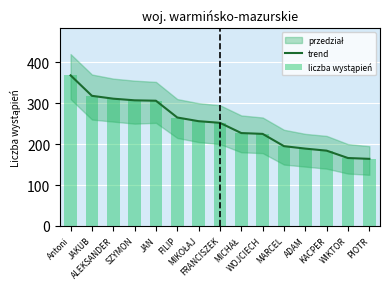

Where is trend nearest to the value 266?

FILIP